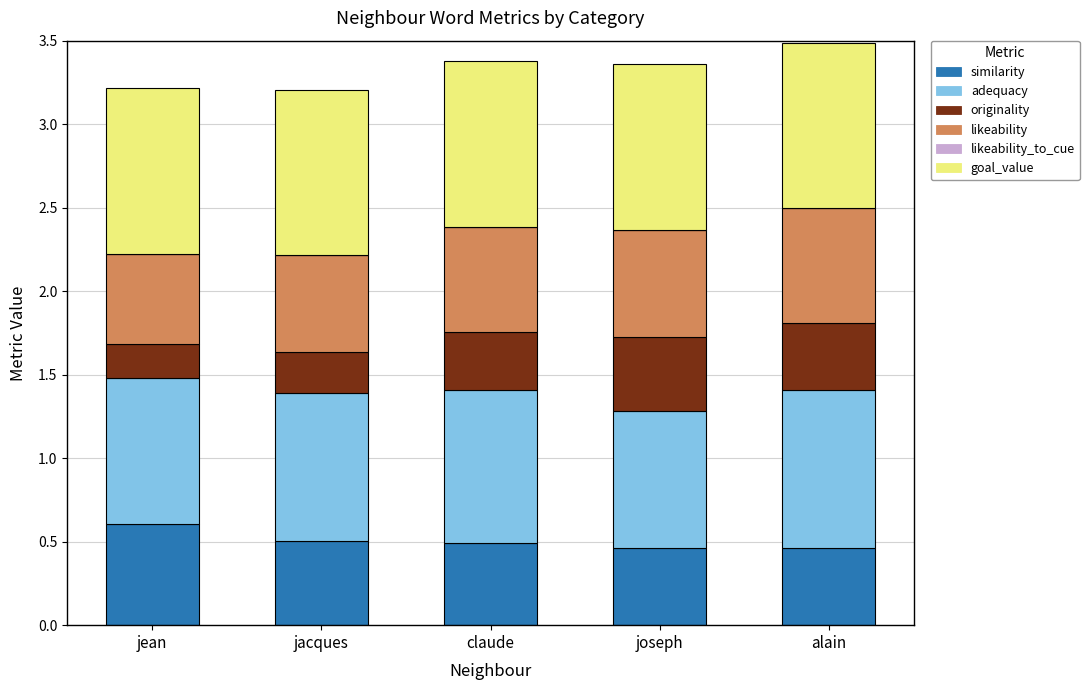

Which category has the highest value in the similarity series?

jean